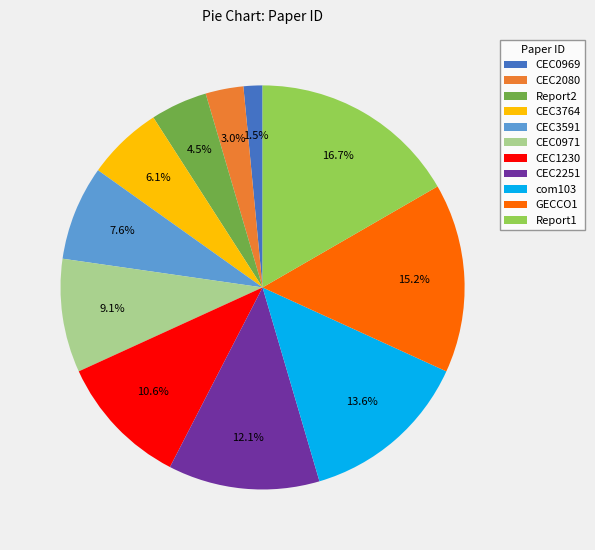

How many segments does this pie chart have?

11